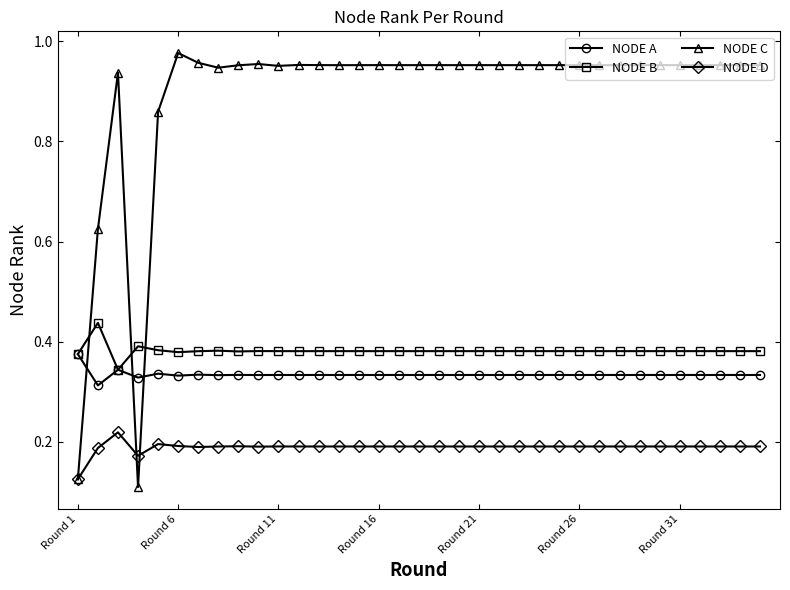

Rank the series by their maximum value, from lowest to highest.

NODE D, NODE A, NODE B, NODE C